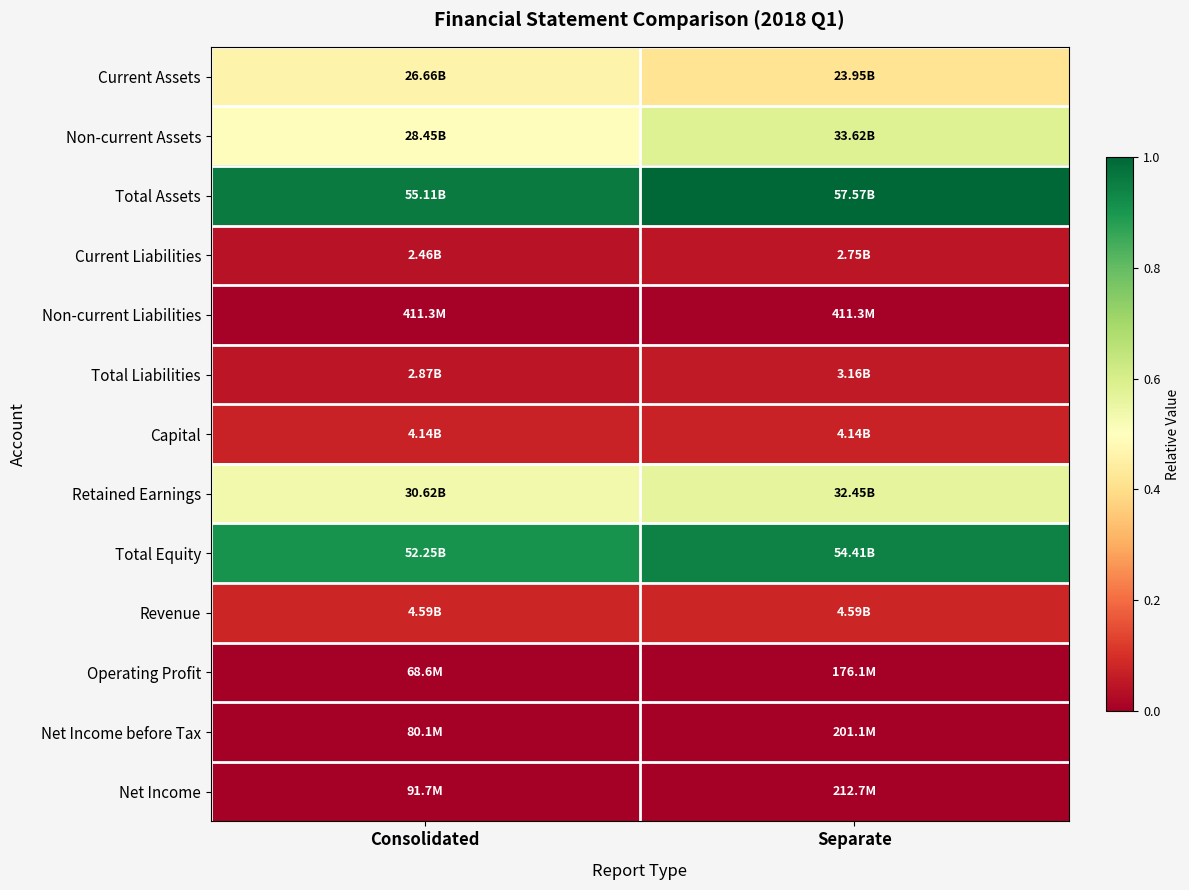

At Consolidated, list the series in order from smallest to largest.

Operating Profit, Net Income before Tax, Net Income, Non-current Liabilities, Current Liabilities, Total Liabilities, Capital, Revenue, Current Assets, Non-current Assets, Retained Earnings, Total Equity, Total Assets